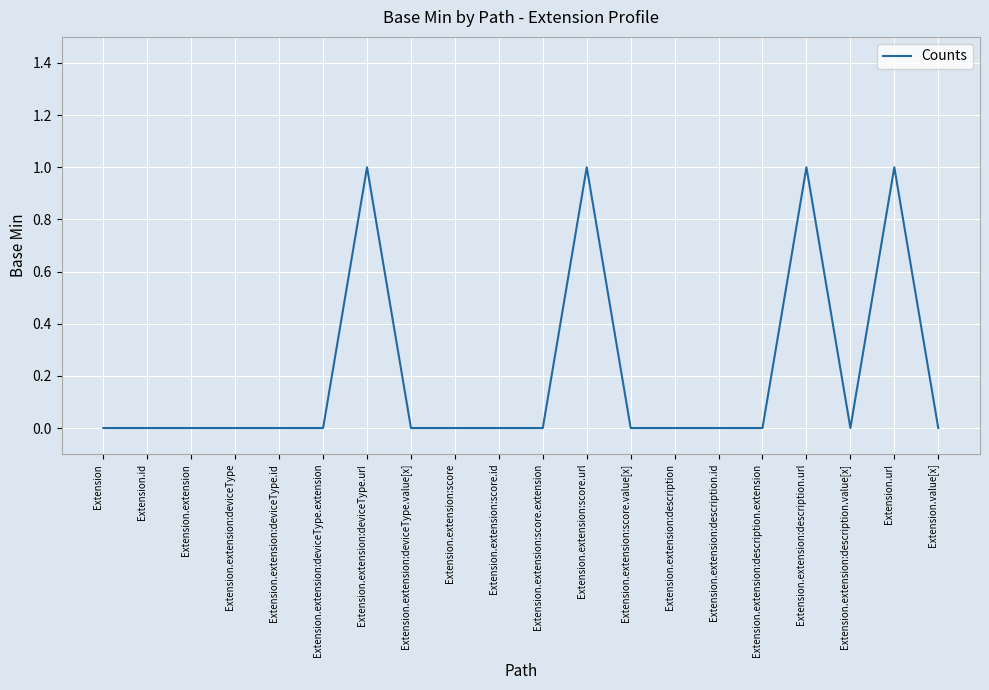

Which has a higher value, Extension.extension:score.value[x] or Extension.url?

Extension.url